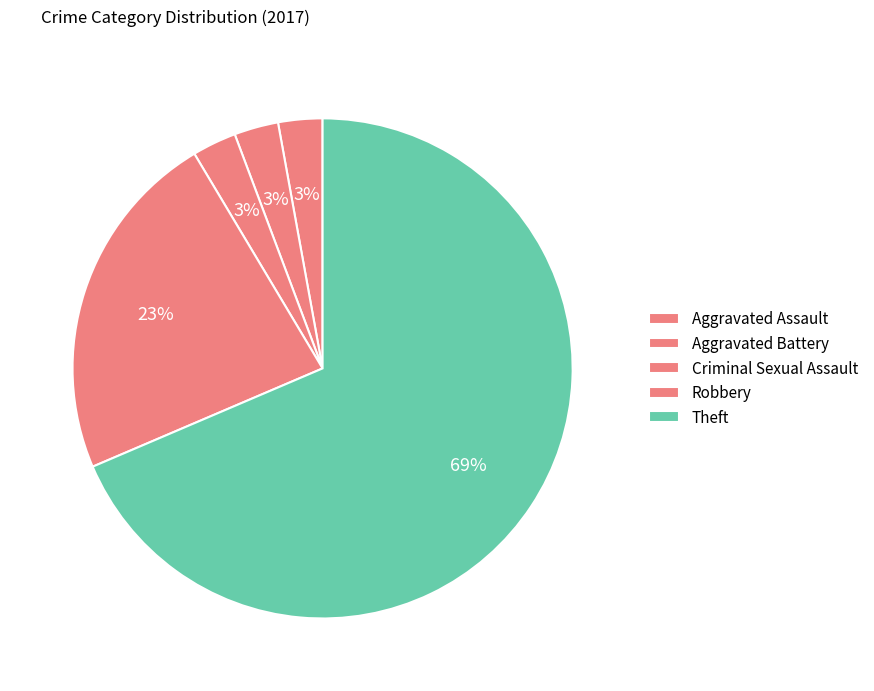

Count the number of slices in the pie.

5